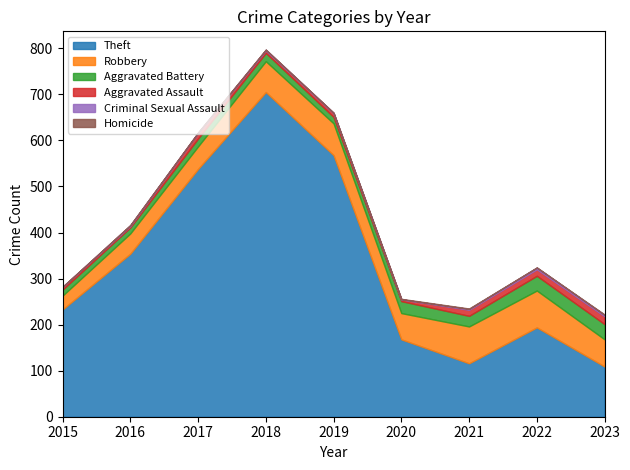

At which category is the sum across all series the highest?

2018